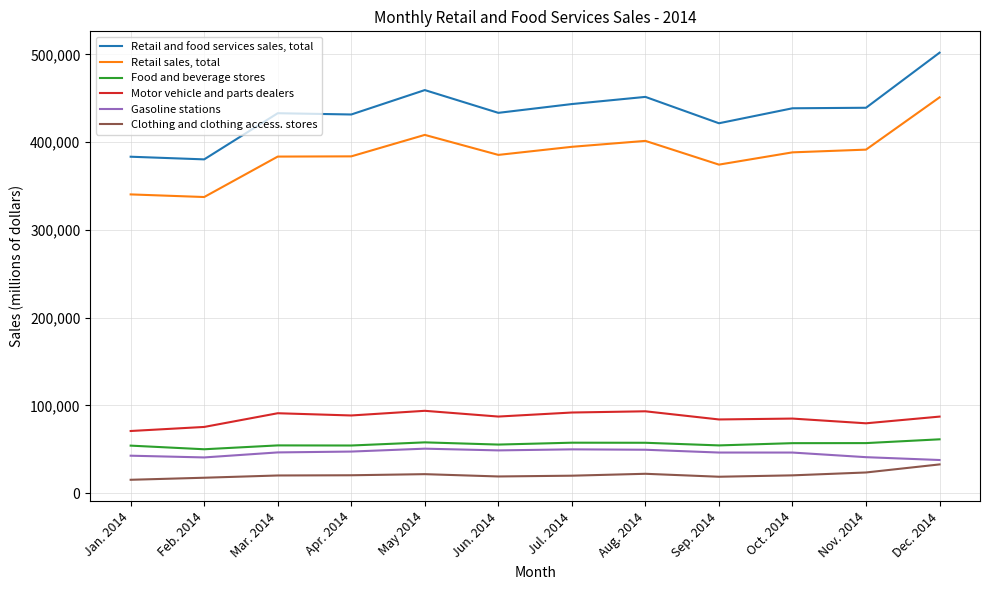

Which label corresponds to the largest value in the chart?

Dec. 2014